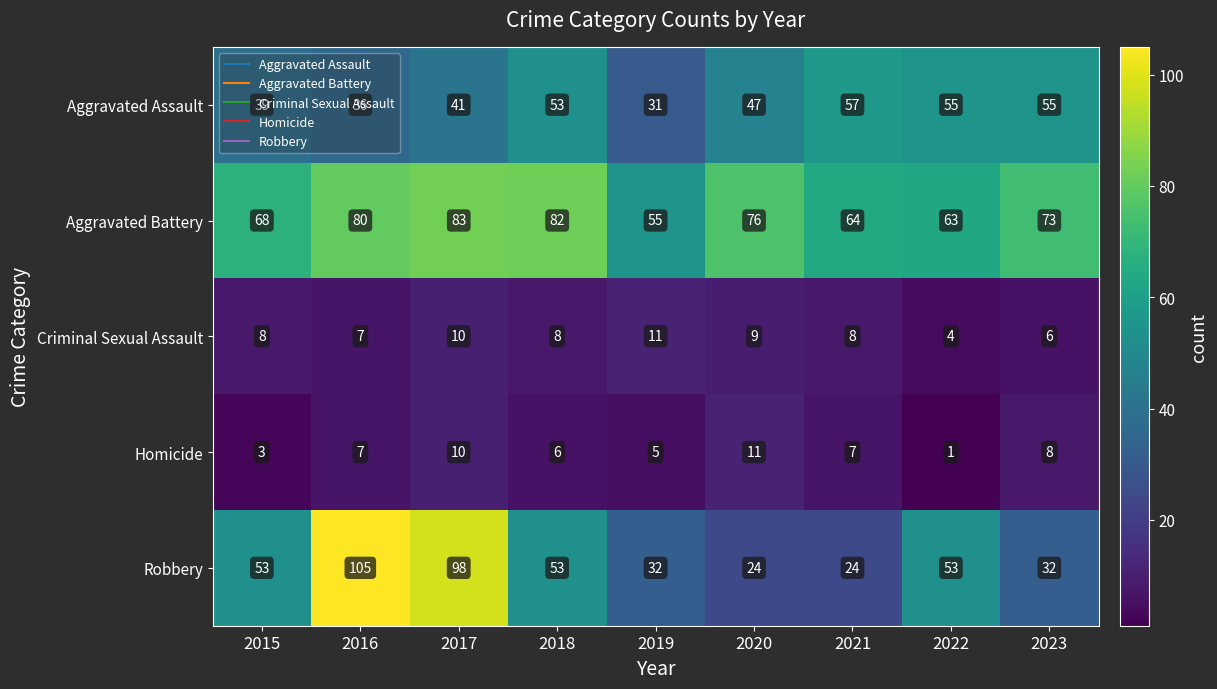

The value of Aggravated Assault at 2020 is 19. True or false?

False